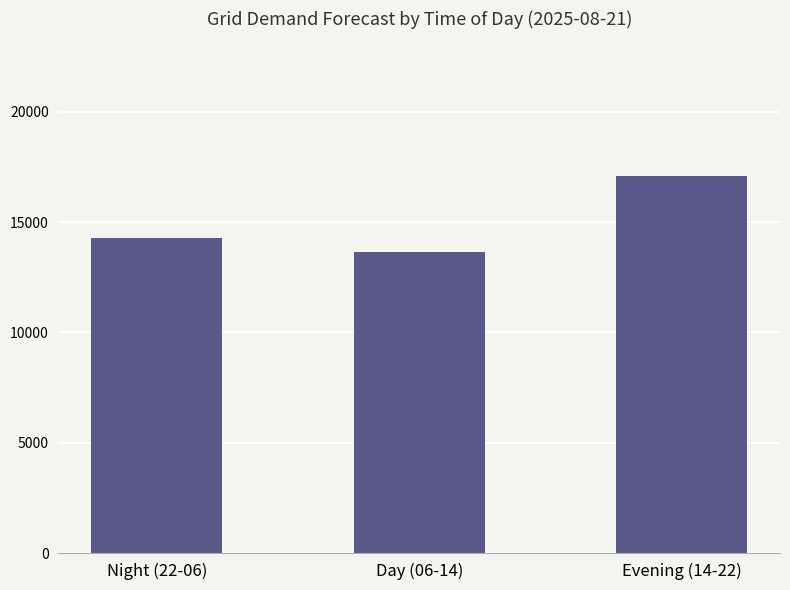

What is the sum of all values?

45005.5